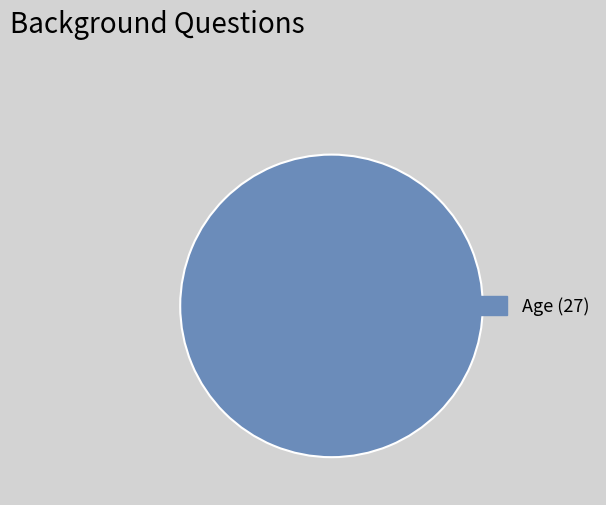

The Age (27) slice represents 92% of the pie. True or false?

False